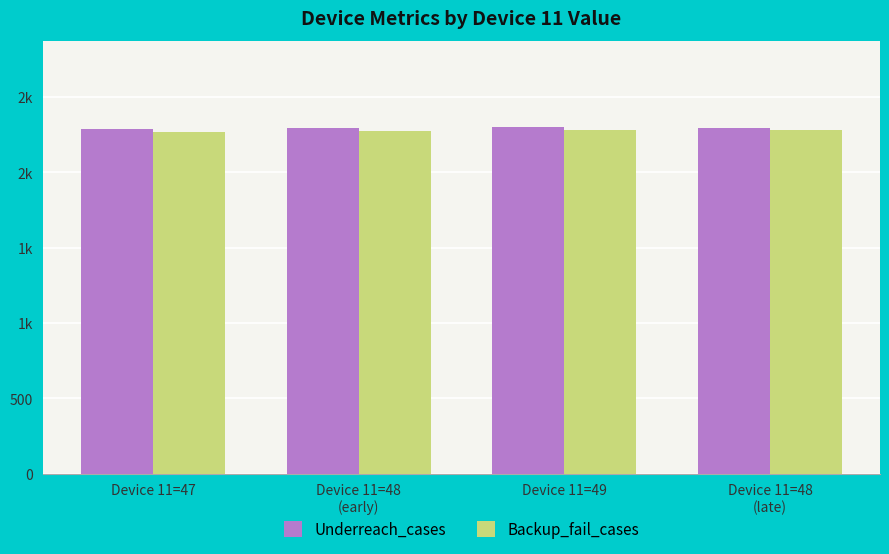

Are the bars grouped side by side (vs. stacked)?

Yes